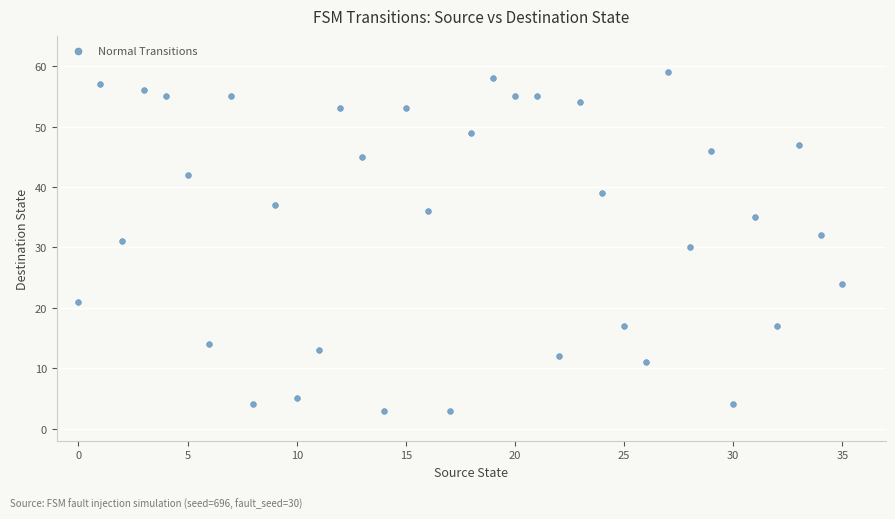

What is the range of Y values (max minus min)?

56